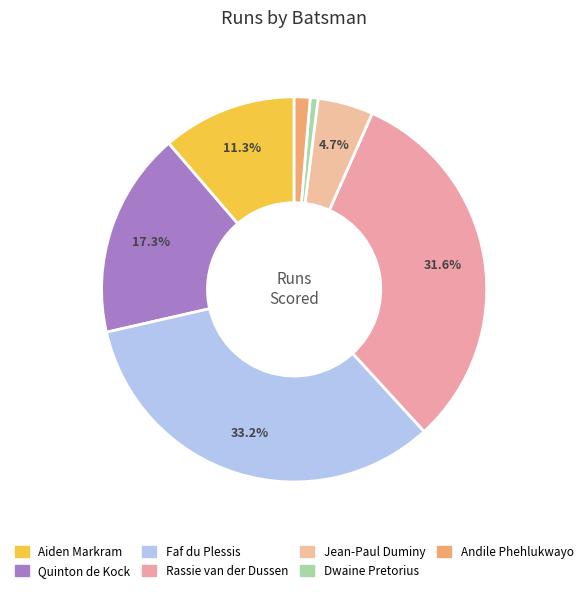

Is it true that Faf du Plessis is 39% of the pie?

False